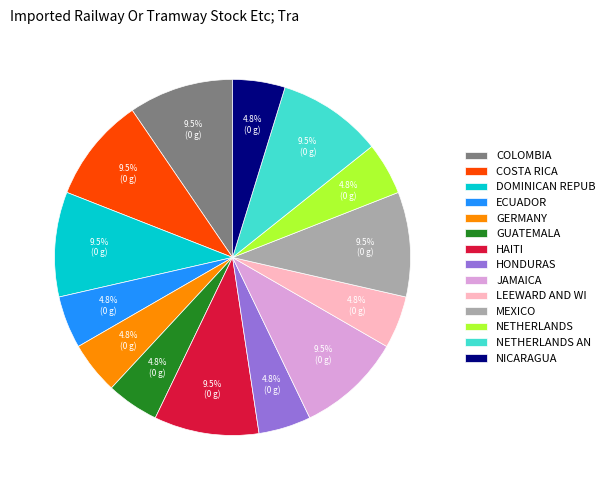

Which has a higher value, LEEWARD AND WI or NETHERLANDS AN?

NETHERLANDS AN